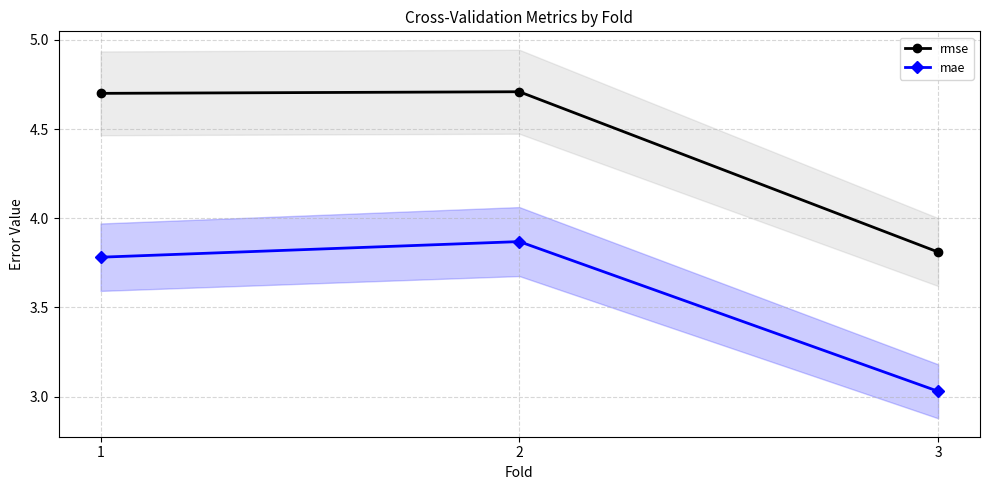

At which category does the chart reach its minimum across all series?

3